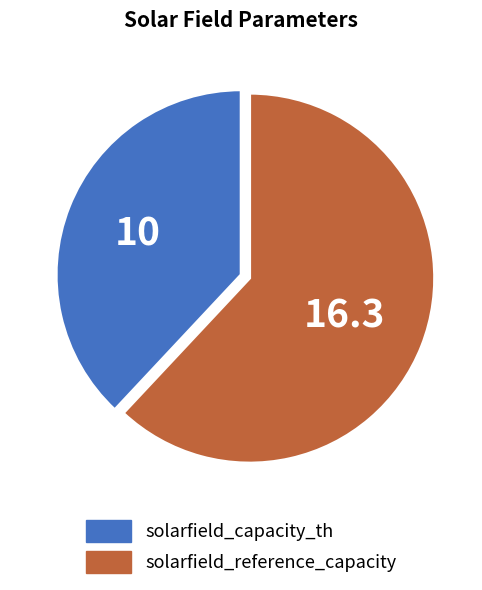

Count the number of slices in the pie.

2